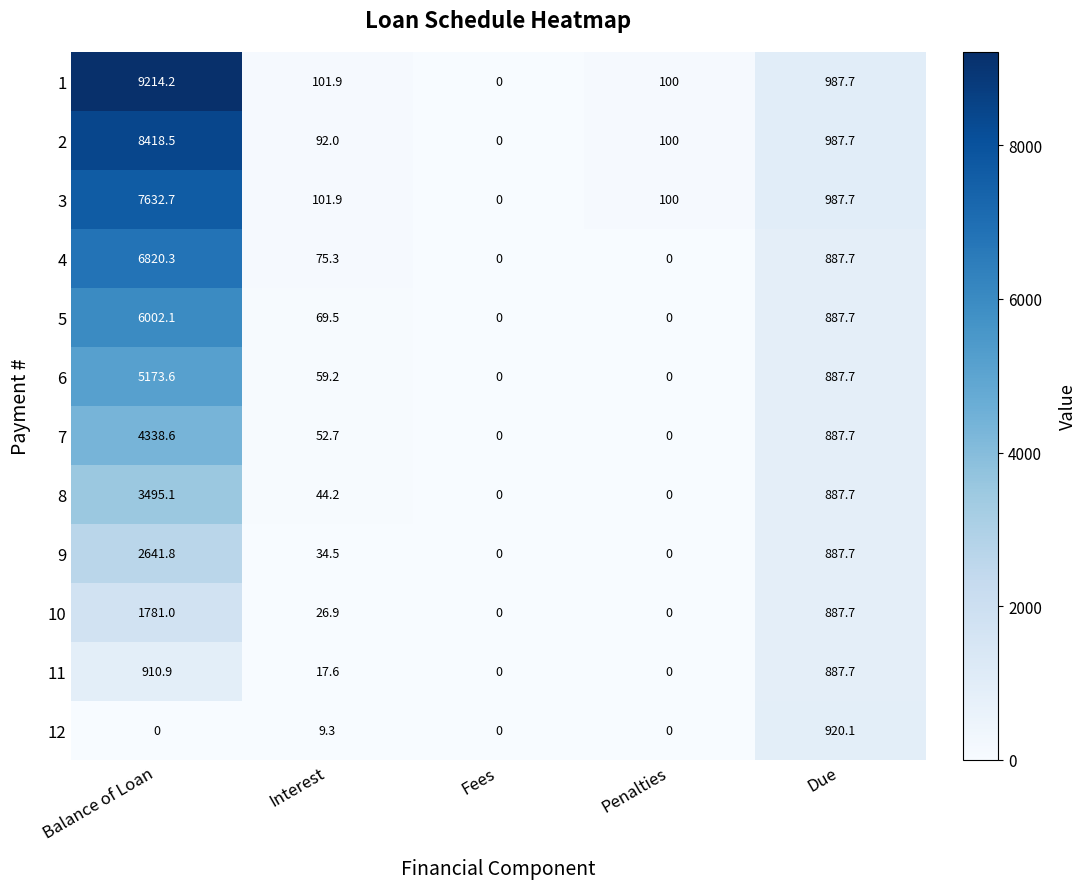

What is the sum of the 8 values at Due and Penalties?

887.7